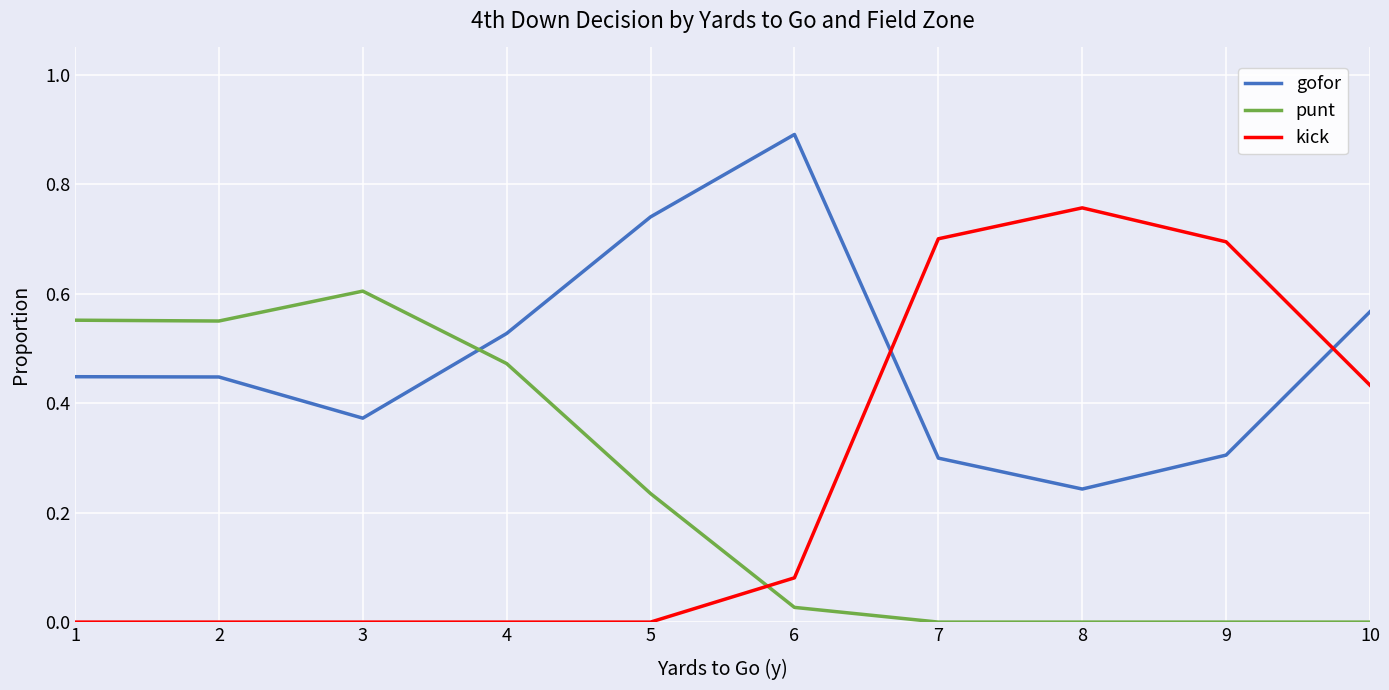

Between which two adjacent categories do gofor and punt first intersect?

3 and 4